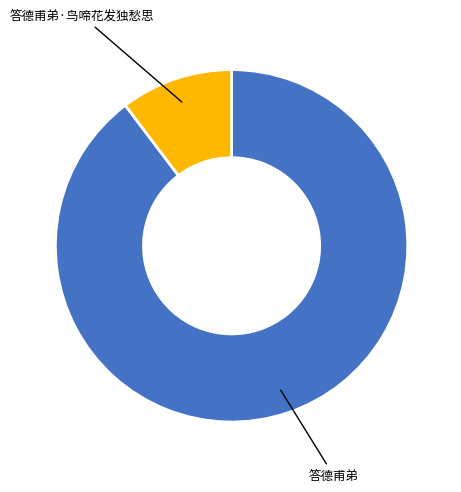

Which slice is the smallest?

答德甫弟·鸟啼花发独愁思